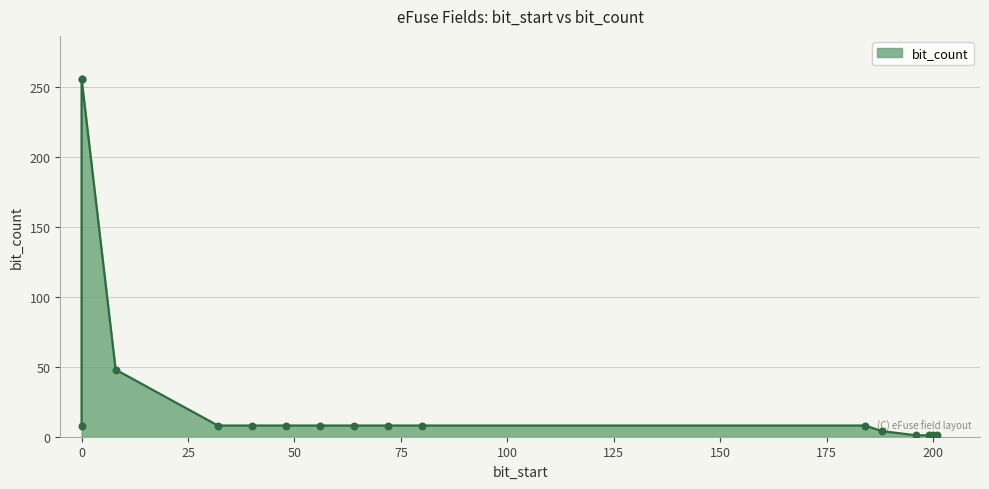

Is the value of bit_start at 13 greater than the value of bit_count at 16?

Yes